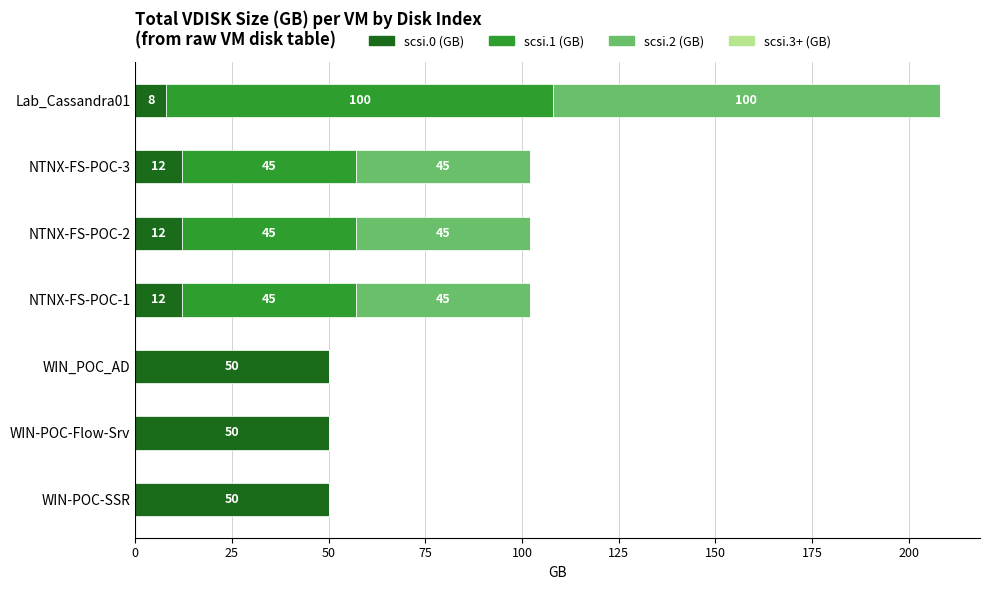

At which category is the sum across all series the highest?

Lab_Cassandra01